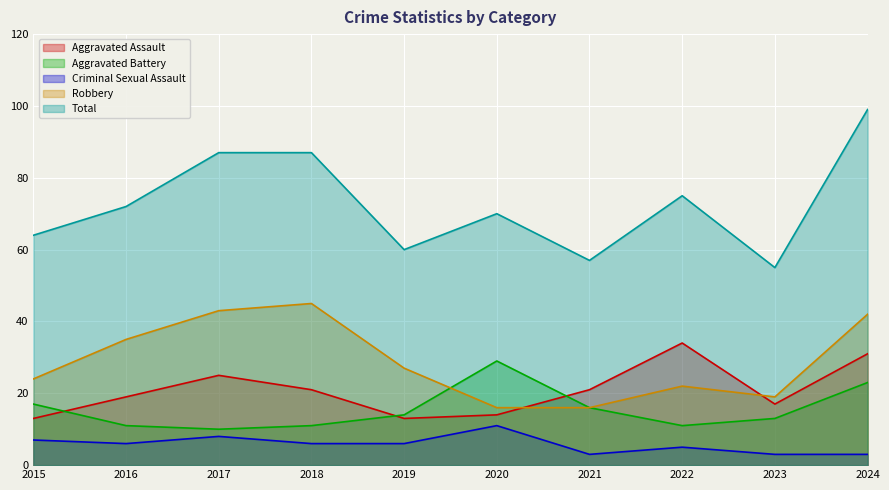

How many data points in Robbery are above 27?

4